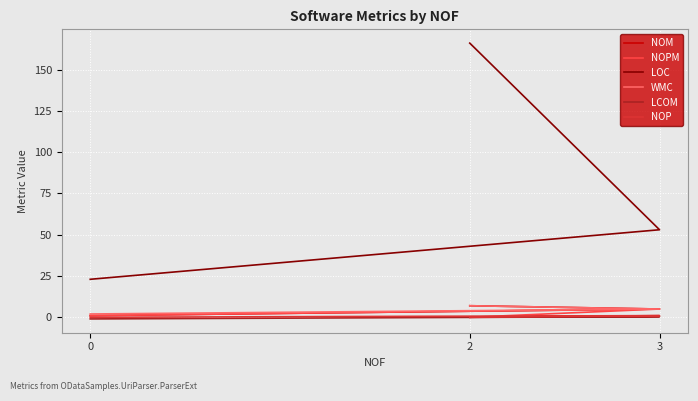

What is the difference between the NOM values at 2 and 0?

6.0